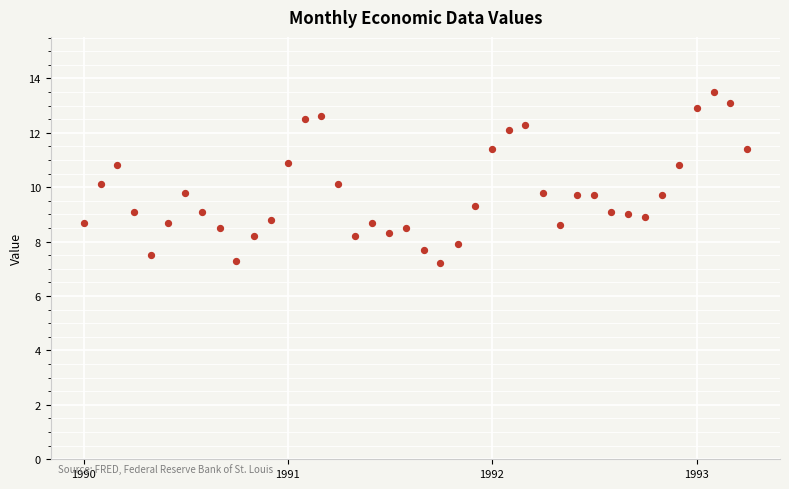

What is the range of Y values (max minus min)?

6.3